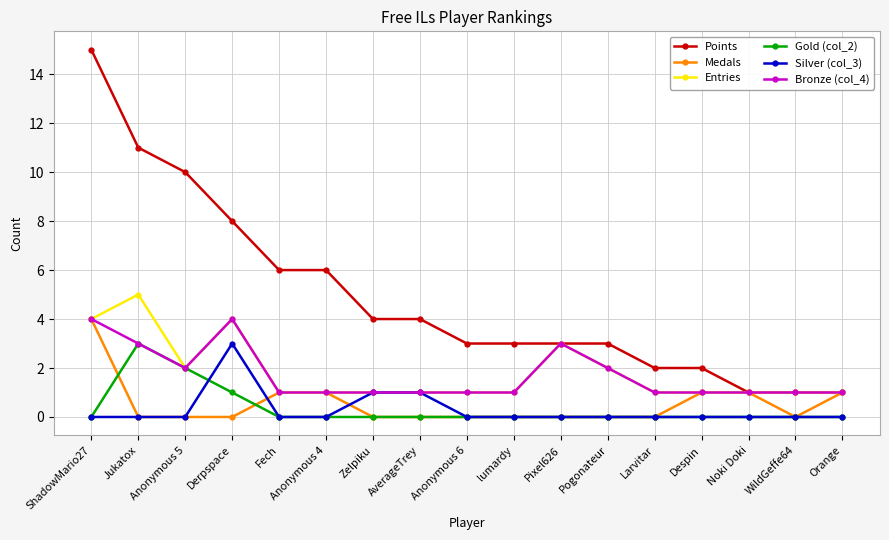

True or false: Points and Gold (col_2) cross at least once.

False